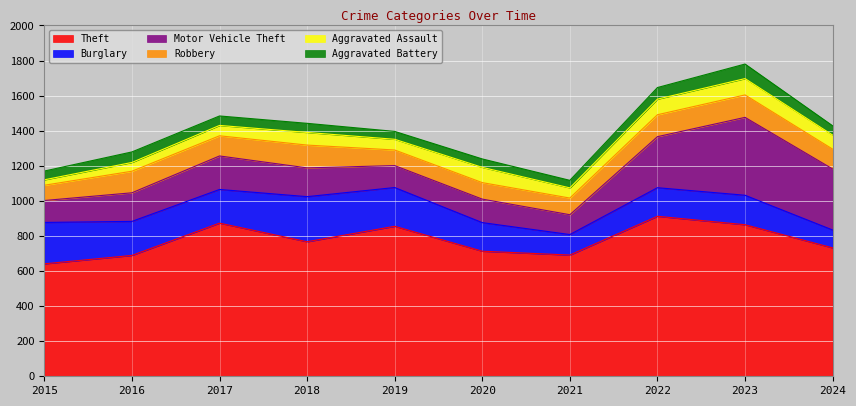

How many series are shown in this chart?

6